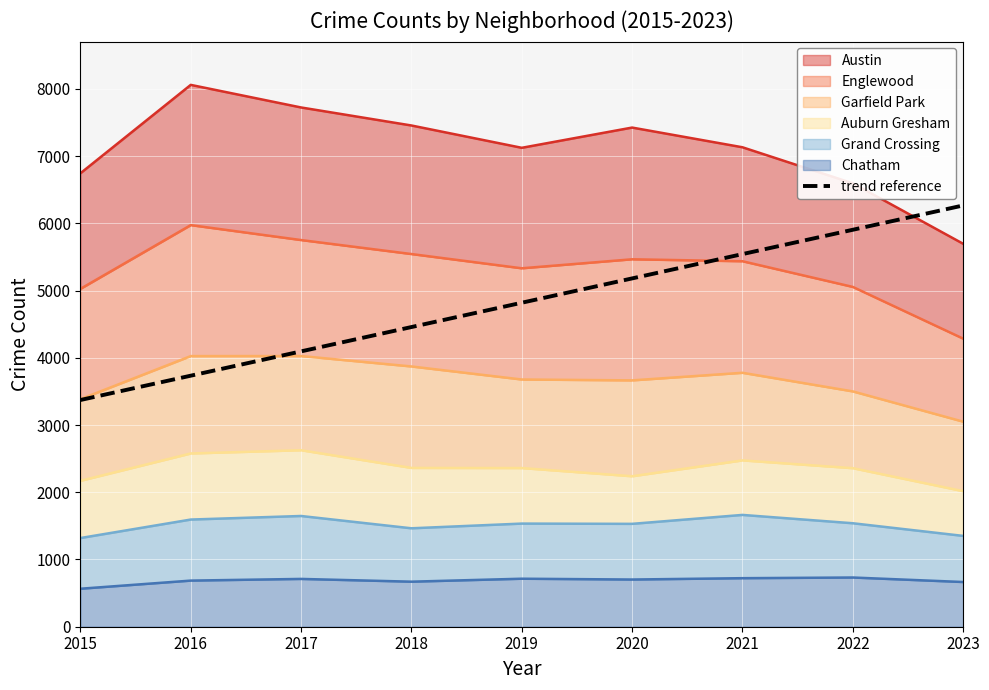

What is the change in value from 2015 to 2022?

+2531.9